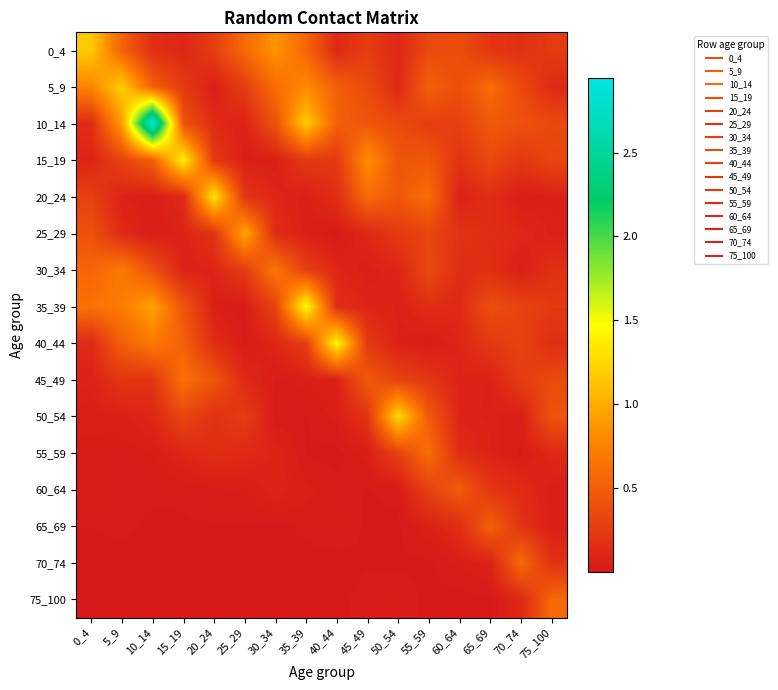

Reading left to right, list all the values displayed in this chart.

0_4: 0_4=1.2	5_9=0.5	10_14=0.2	15_19=0.1	20_24=0.3	25_29=0.6	30_34=0.9	35_39=0.6	40_44=0.1	45_49=0.3	50_54=0.1	55_59=0.4	60_64=0.4	65_69=0.2	70_74=0.2	75_100=0.2
5_9: 0_4=0.8	5_9=1.2	10_14=0.5	15_19=0.2	20_24=0.1	25_29=0.3	30_34=0.6	35_39=0.8	40_44=0.5	45_49=0.4	50_54=0.1	55_59=0.5	60_64=0.4	65_69=0.6	70_74=0.4	75_100=0.1
10_14: 0_4=0.1	5_9=0.9	10_14=2.9	15_19=0.4	20_24=0.1	25_29=0.1	30_34=0.4	35_39=1.2	40_44=0.5	45_49=0.4	50_54=0.4	55_59=0.3	60_64=0.3	65_69=0.5	70_74=0.4	75_100=0.4
15_19: 0_4=0.1	5_9=0.3	10_14=0.5	15_19=1.4	20_24=0.2	25_29=0.0	30_34=0.1	35_39=0.2	40_44=0.2	45_49=0.8	50_54=0.4	55_59=0.5	60_64=0.2	65_69=0.4	70_74=0.2	75_100=0.3
20_24: 0_4=0.3	5_9=0.1	10_14=0.0	15_19=0.1	20_24=1.3	25_29=0.2	30_34=0.1	35_39=0.1	40_44=0.1	45_49=0.6	50_54=0.5	55_59=0.6	60_64=0.1	65_69=0.2	70_74=0.0	75_100=0.1
25_29: 0_4=0.4	5_9=0.1	10_14=0.0	15_19=0.1	20_24=0.2	25_29=1.0	30_34=0.1	35_39=0.1	40_44=0.0	45_49=0.1	50_54=0.2	55_59=0.3	60_64=0.2	65_69=0.2	70_74=0.1	75_100=0.1
30_34: 0_4=0.6	5_9=0.7	10_14=0.4	15_19=0.1	20_24=0.1	25_29=0.3	30_34=0.7	35_39=0.3	40_44=0.1	45_49=0.1	50_54=0.1	55_59=0.3	60_64=0.2	65_69=0.2	70_74=0.1	75_100=0.2
35_39: 0_4=0.6	5_9=0.7	10_14=0.9	15_19=0.4	20_24=0.0	25_29=0.0	30_34=0.3	35_39=1.5	40_44=0.2	45_49=0.1	50_54=0.1	55_59=0.1	60_64=0.1	65_69=0.4	70_74=0.3	75_100=0.2
40_44: 0_4=0.1	5_9=0.5	10_14=0.7	15_19=0.5	20_24=0.1	25_29=0.0	30_34=0.1	35_39=0.3	40_44=1.4	45_49=0.2	50_54=0.1	55_59=0.0	60_64=0.1	65_69=0.2	70_74=0.3	75_100=0.2
45_49: 0_4=0.1	5_9=0.2	10_14=0.2	15_19=0.6	20_24=0.4	25_29=0.1	30_34=0.0	35_39=0.0	40_44=0.1	45_49=0.5	50_54=0.3	55_59=0.2	60_64=0.1	65_69=0.1	70_74=0.3	75_100=0.4
50_54: 0_4=0.0	5_9=0.1	10_14=0.1	15_19=0.3	20_24=0.2	25_29=0.3	30_34=0.0	35_39=0.0	40_44=0.0	45_49=0.2	50_54=1.3	55_59=0.5	60_64=0.1	65_69=0.1	70_74=0.0	75_100=0.4
55_59: 0_4=0.0	5_9=0.0	10_14=0.0	15_19=0.1	20_24=0.2	25_29=0.1	30_34=0.1	35_39=0.0	40_44=0.0	45_49=0.0	50_54=0.3	55_59=0.6	60_64=0.1	65_69=0.1	70_74=0.0	75_100=0.1
60_64: 0_4=0.0	5_9=0.0	10_14=0.0	15_19=0.0	20_24=0.0	25_29=0.0	30_34=0.1	35_39=0.0	40_44=0.0	45_49=0.0	50_54=0.0	55_59=0.3	60_64=0.5	65_69=0.2	70_74=0.1	75_100=0.0
65_69: 0_4=0.0	5_9=0.0	10_14=0.0	15_19=0.0	20_24=0.0	25_29=0.0	30_34=0.0	35_39=0.0	40_44=0.0	45_49=0.0	50_54=0.0	55_59=0.1	60_64=0.1	65_69=0.5	70_74=0.2	75_100=0.0
70_74: 0_4=0.0	5_9=0.0	10_14=0.0	15_19=0.0	20_24=0.0	25_29=0.0	30_34=0.0	35_39=0.0	40_44=0.0	45_49=0.0	50_54=0.0	55_59=0.0	60_64=0.0	65_69=0.1	70_74=0.6	75_100=0.2
75_100: 0_4=0.0	5_9=0.0	10_14=0.0	15_19=0.0	20_24=0.0	25_29=0.0	30_34=0.0	35_39=0.0	40_44=0.0	45_49=0.0	50_54=0.0	55_59=0.0	60_64=0.0	65_69=0.0	70_74=0.1	75_100=0.6